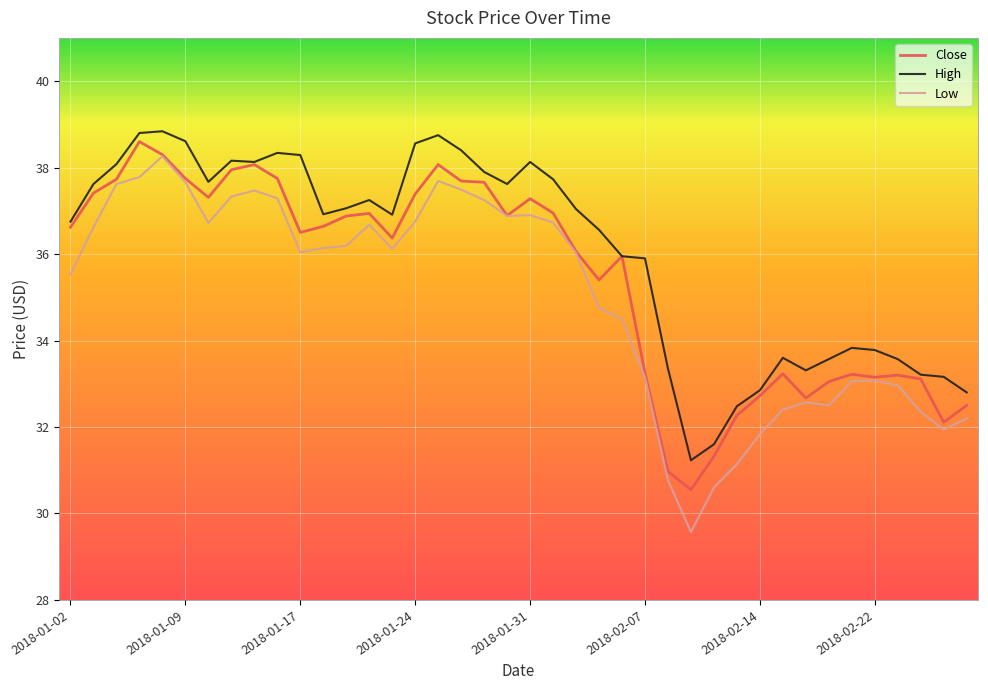

Which series has the widest spread of values?

Low